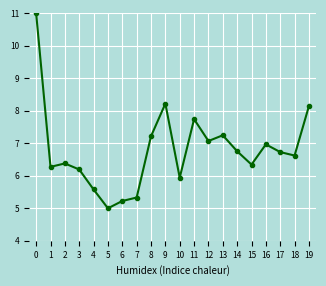

True or false: the data has more than 2 interior local peaks.

True